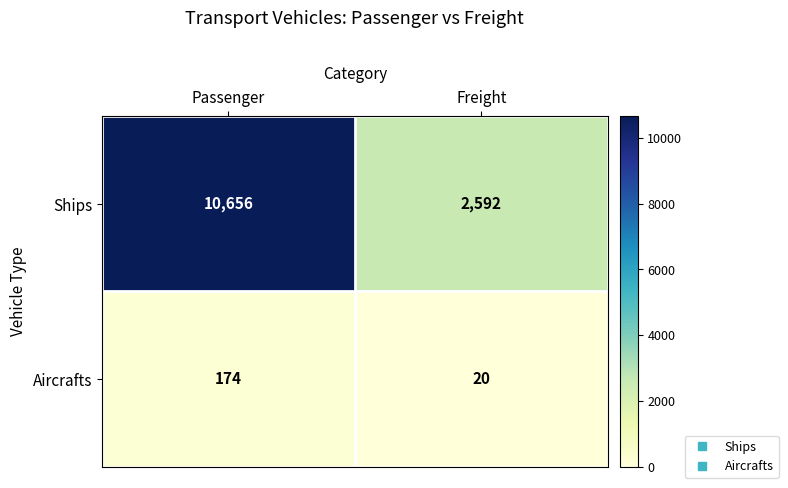

What is the spread (max minus min) of values at Freight?

2572